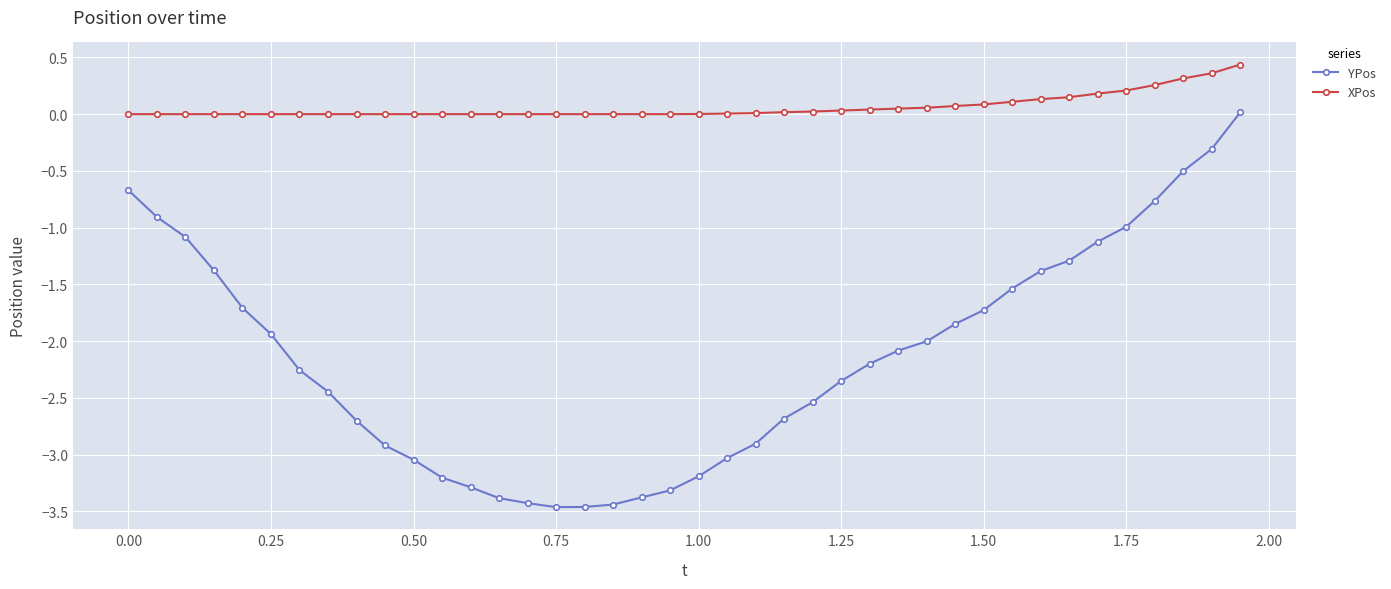

Is this an area chart (filled region under the line)?

No